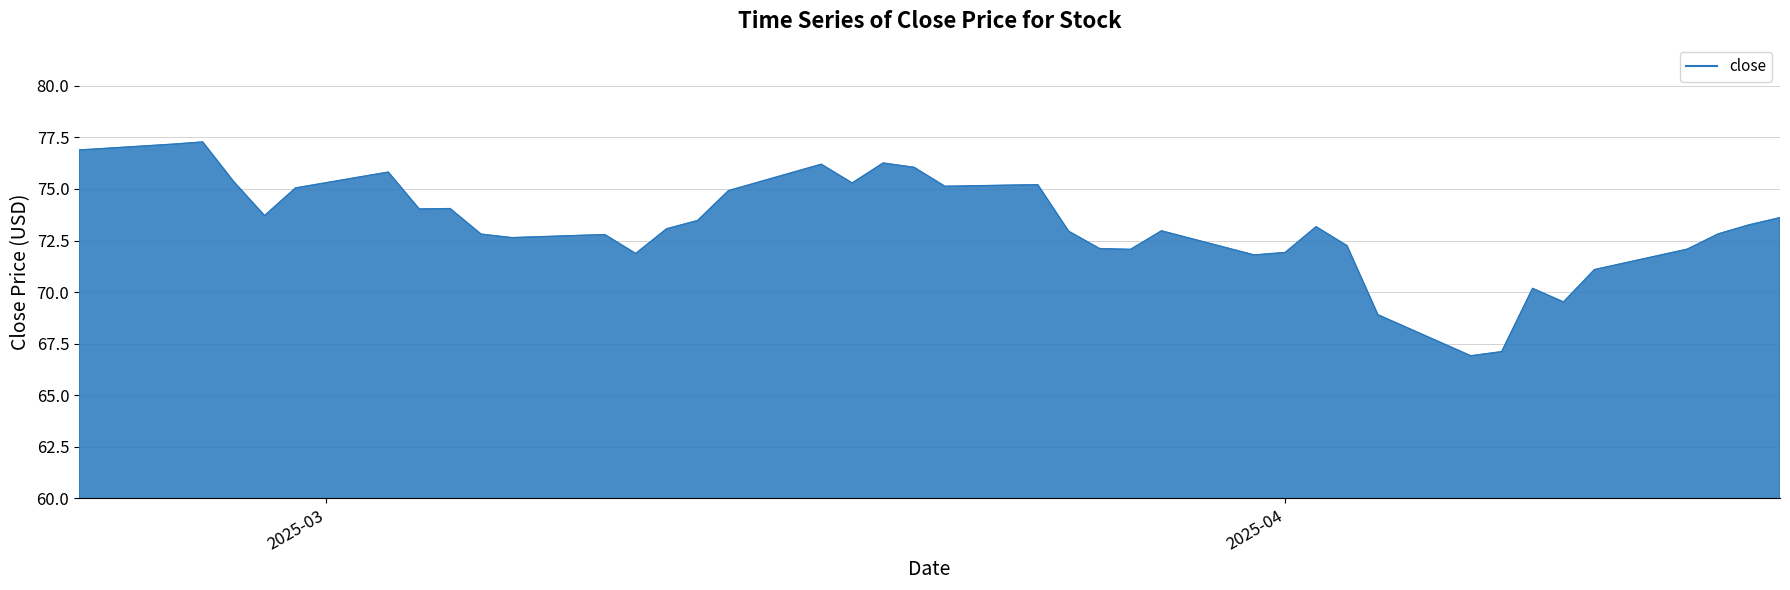

What is the sum of all values?

2929.8